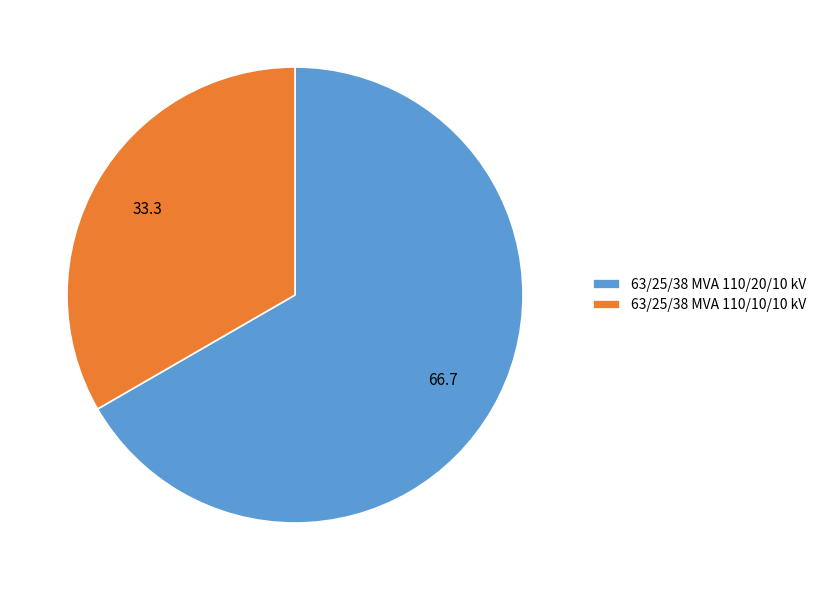

What is the smallest slice in the pie chart?

63/25/38 MVA 110/10/10 kV